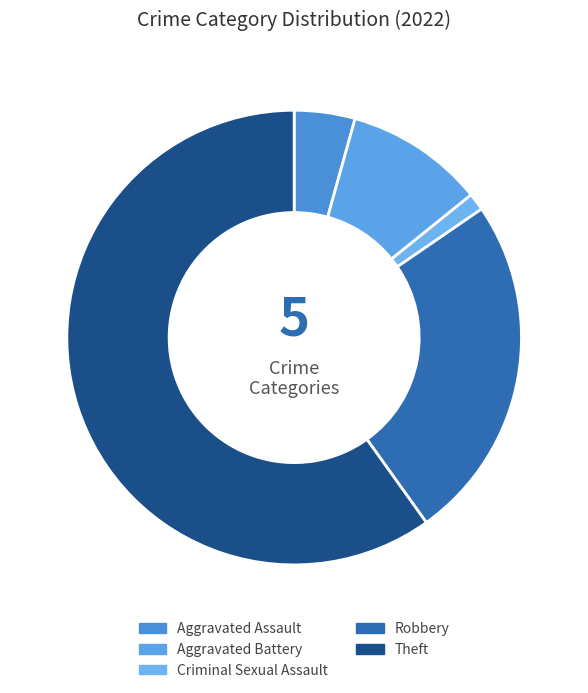

Combined, do Criminal Sexual Assault and Aggravated Battery account for over 50%?

No